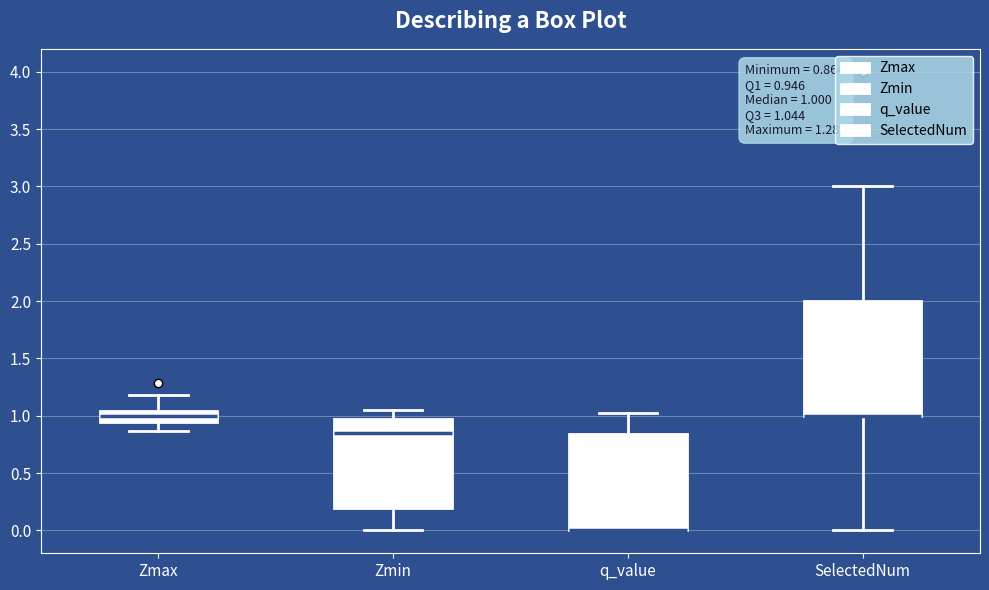

Comparing the boxes themselves (not the whiskers), which one is the tallest?

SelectedNum